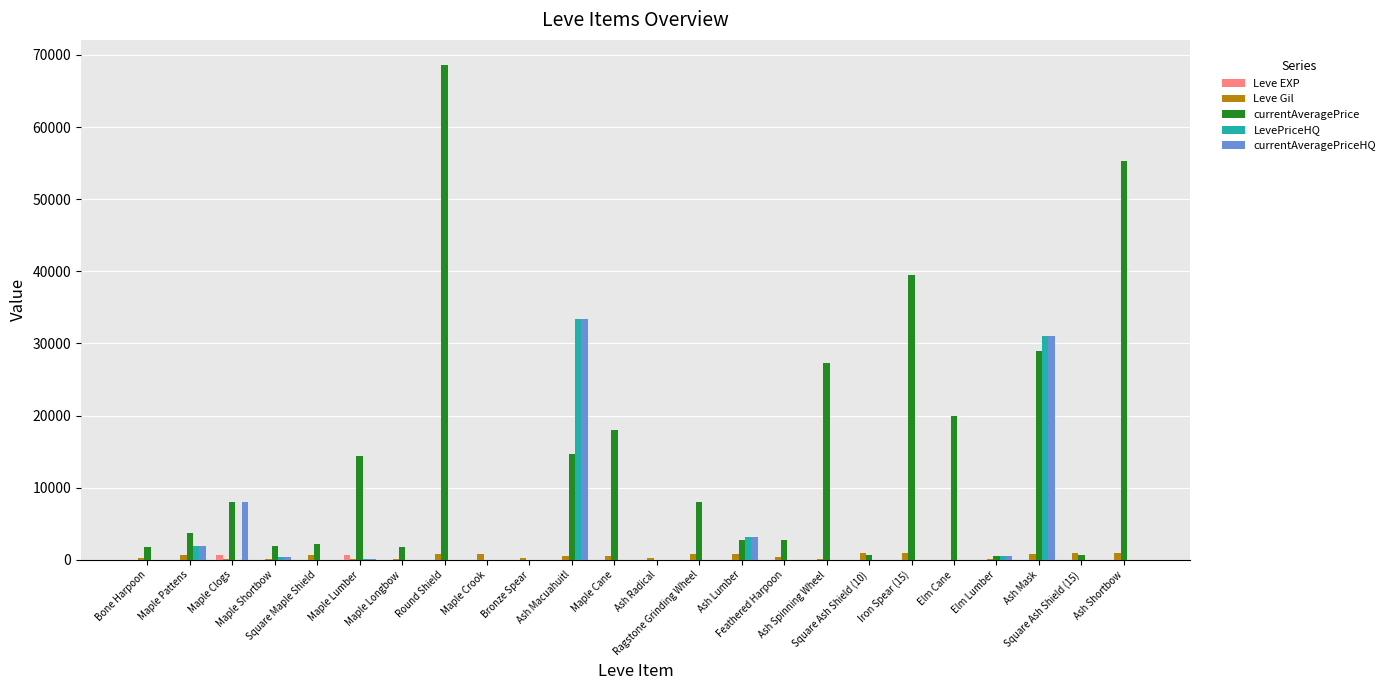

What is the sum of all LevePriceHQ values?

70741